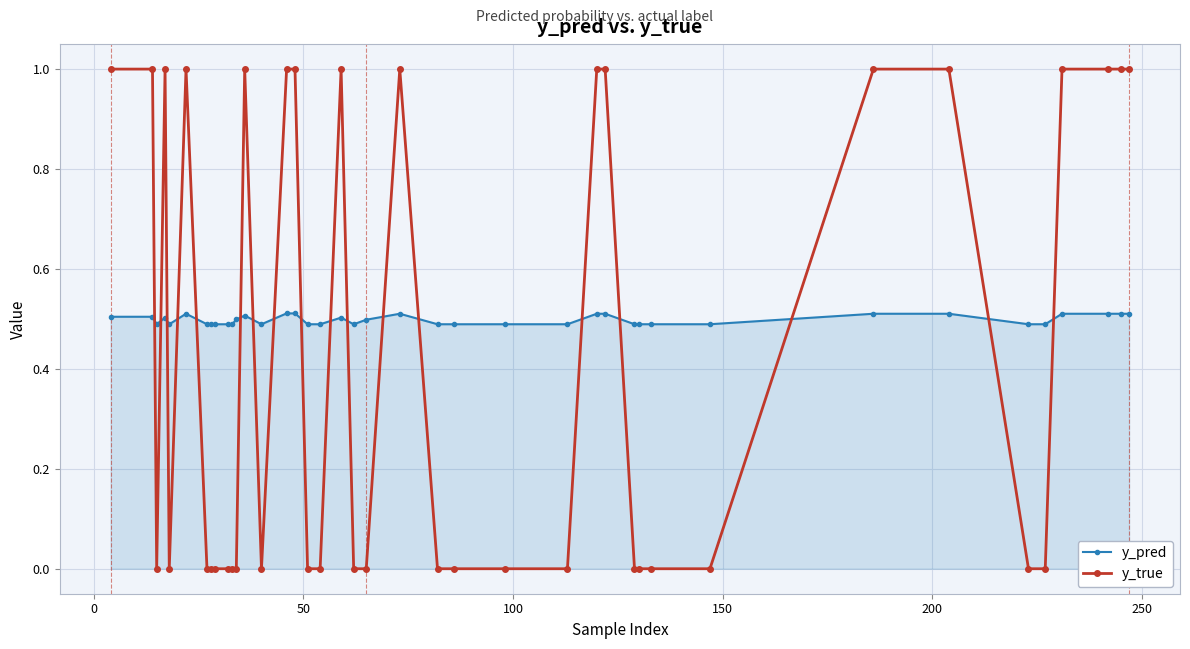

How many data points does each series have?

40